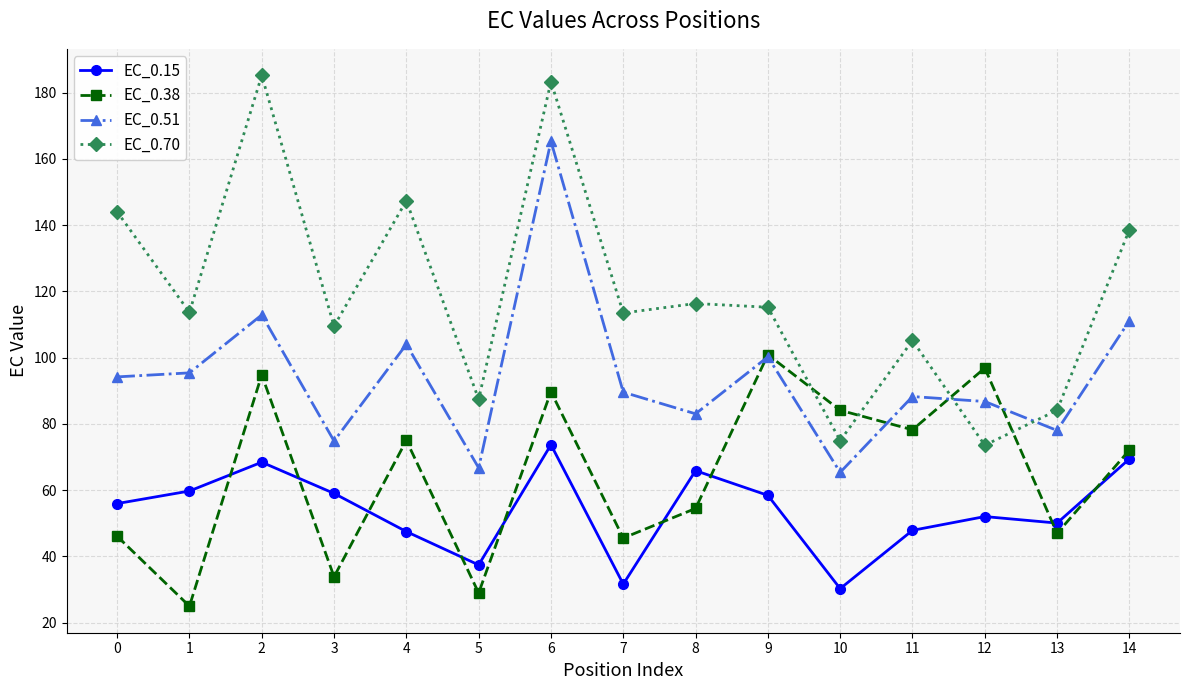

Which series changed the most between 0 and 8?

EC_0.70